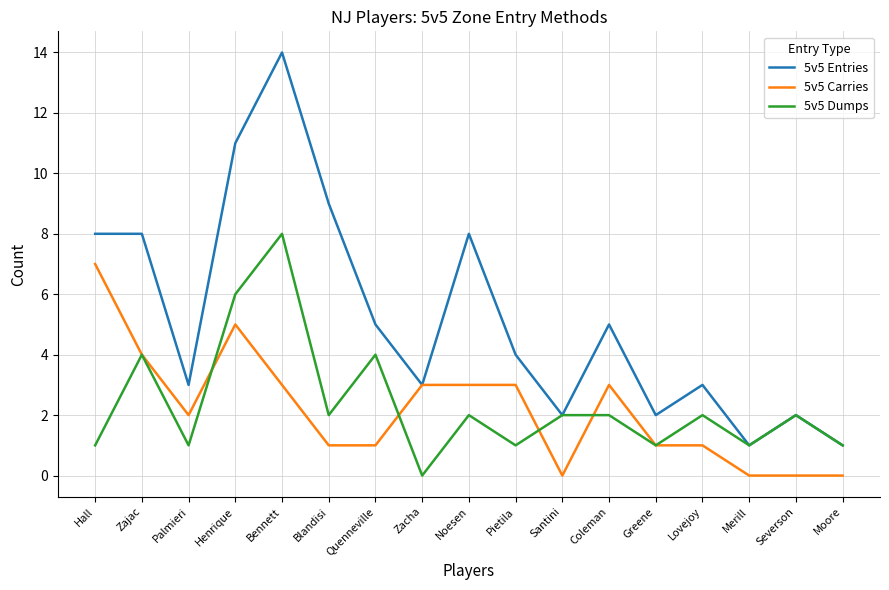

At which category is the sum across all series the highest?

Bennett